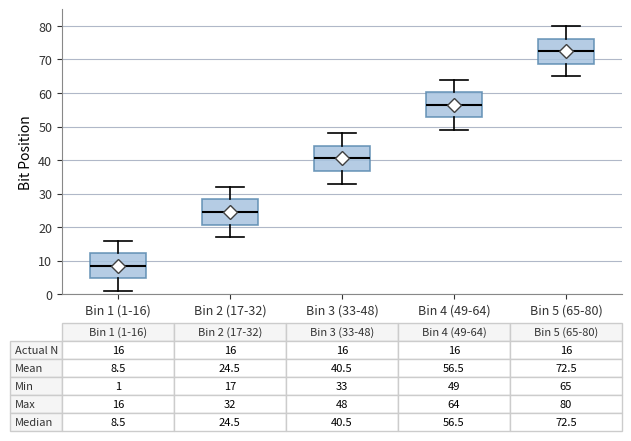

Which box has the lowest median line?

Bin 1 (1-16)